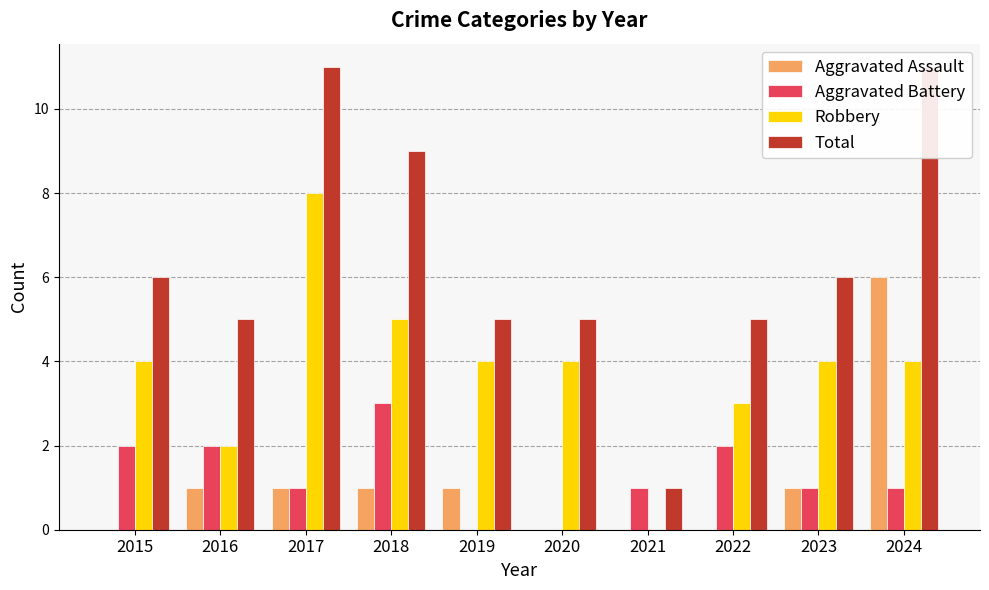

Rank the series by their maximum value, from highest to lowest.

Total, Robbery, Aggravated Assault, Aggravated Battery